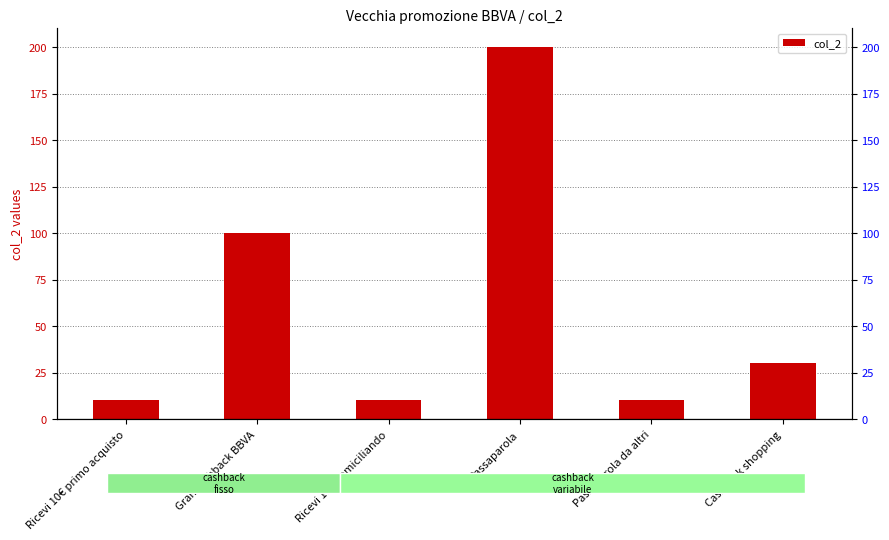

What is the difference between the maximum and minimum values?

190